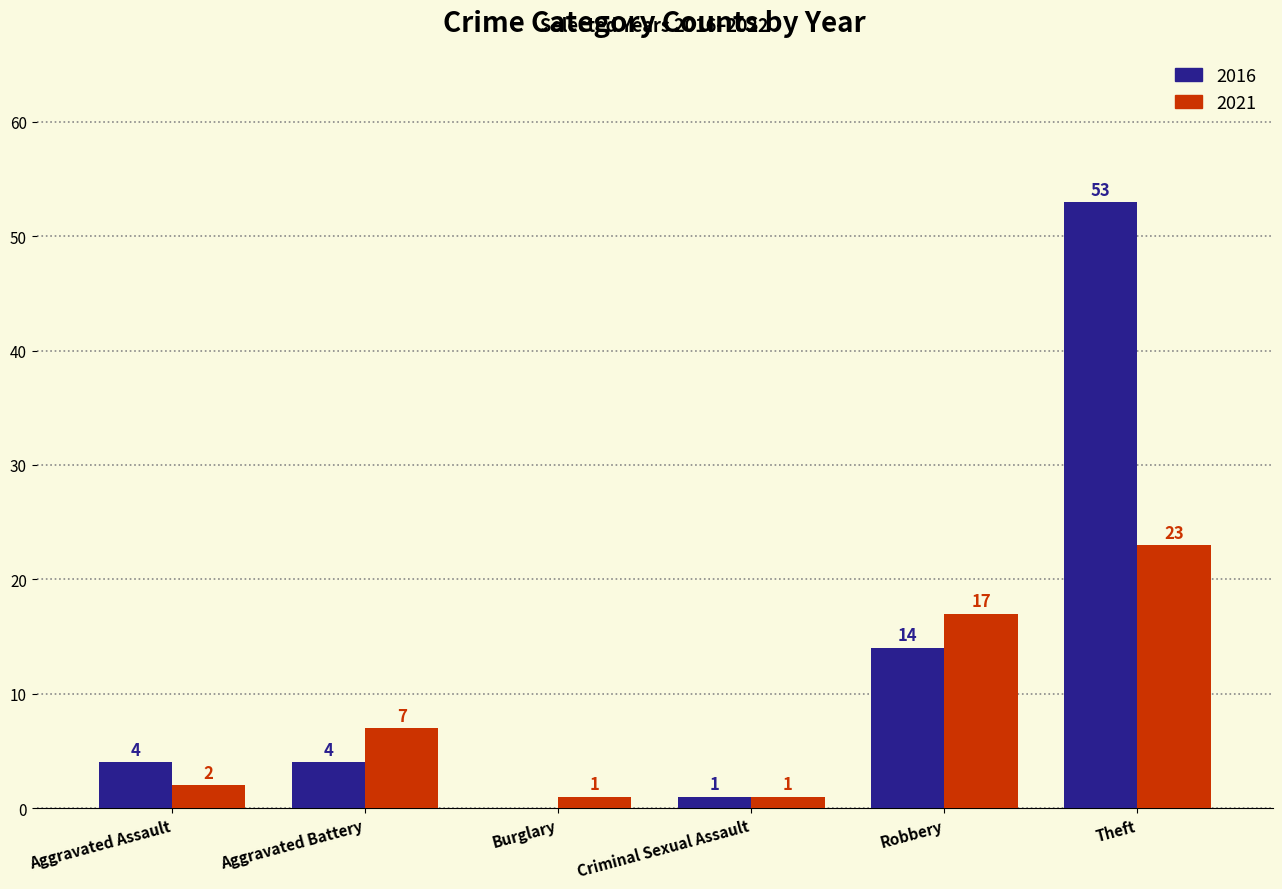

At which category does the chart reach its peak across all series?

Theft